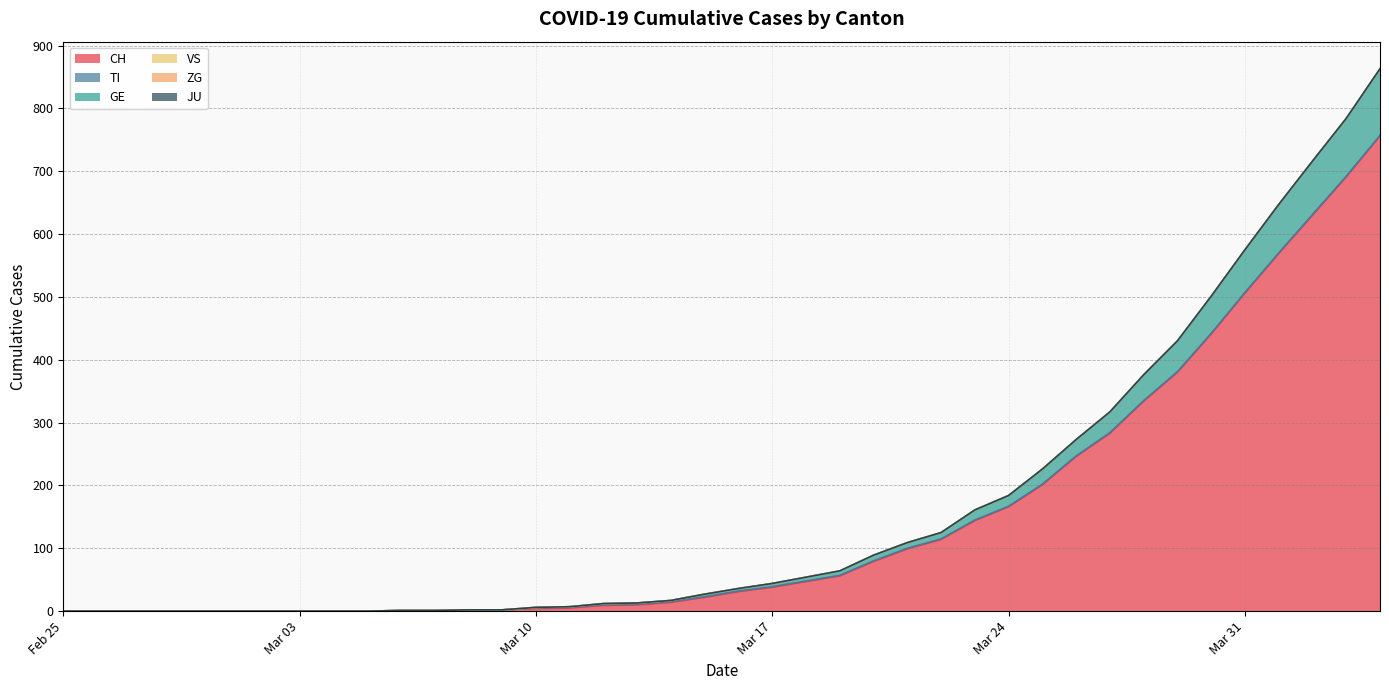

How many lines are shown in the chart?

6